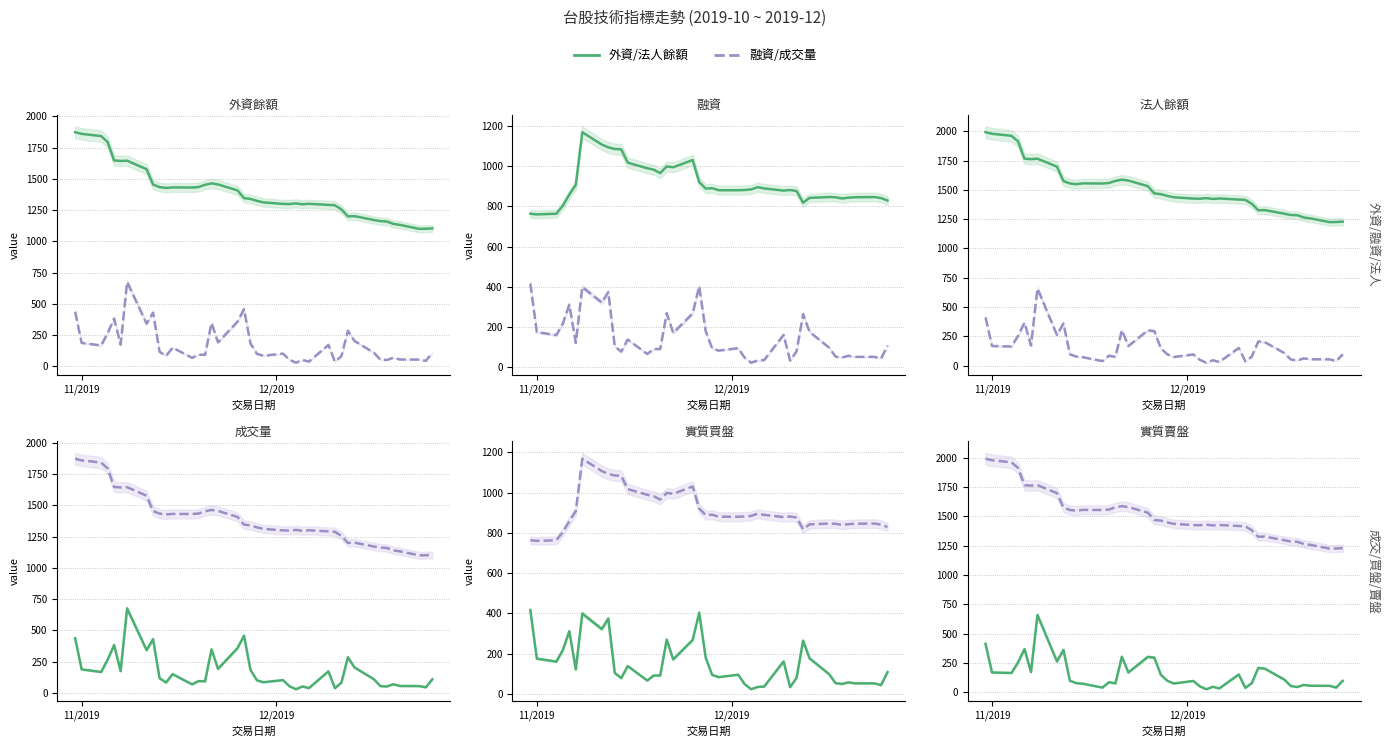

Count the number of categories in the chart.

40